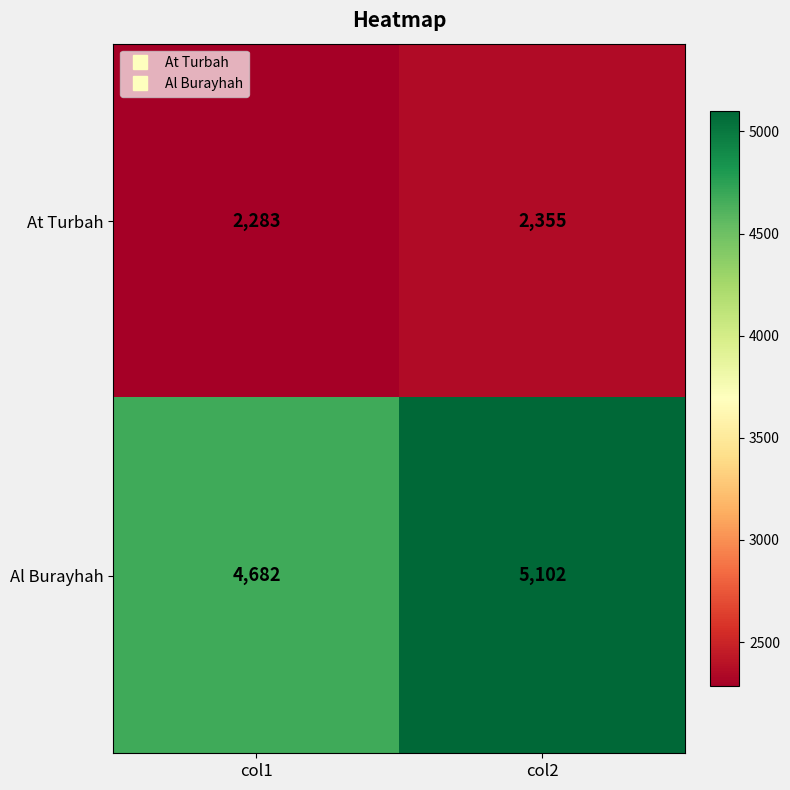

List the series in order of their peak value, highest first.

Al Burayhah, At Turbah